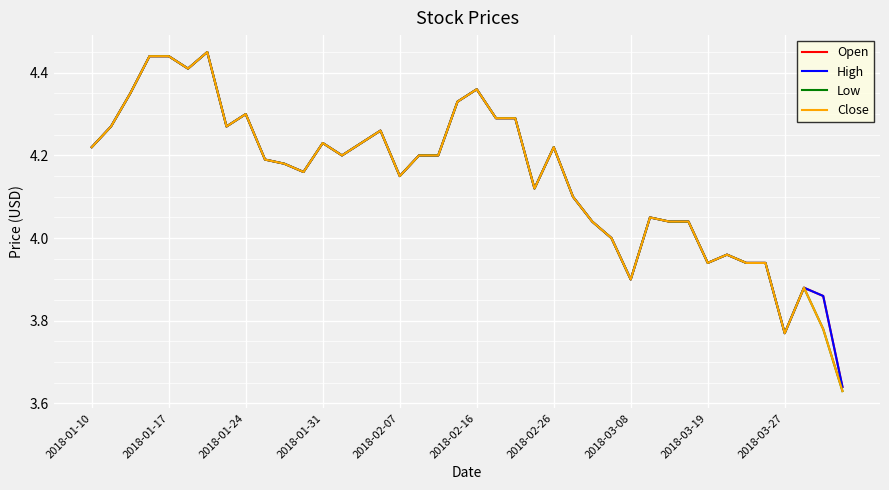

Does the chart have visible grid lines?

Yes